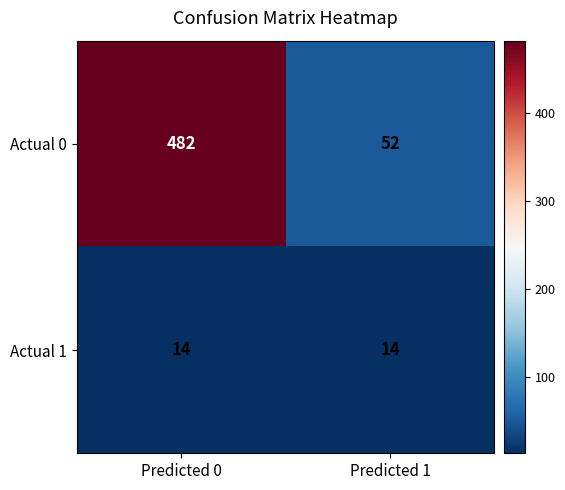

Rank the series at Predicted 1 from lowest to highest value.

Actual 1, Actual 0